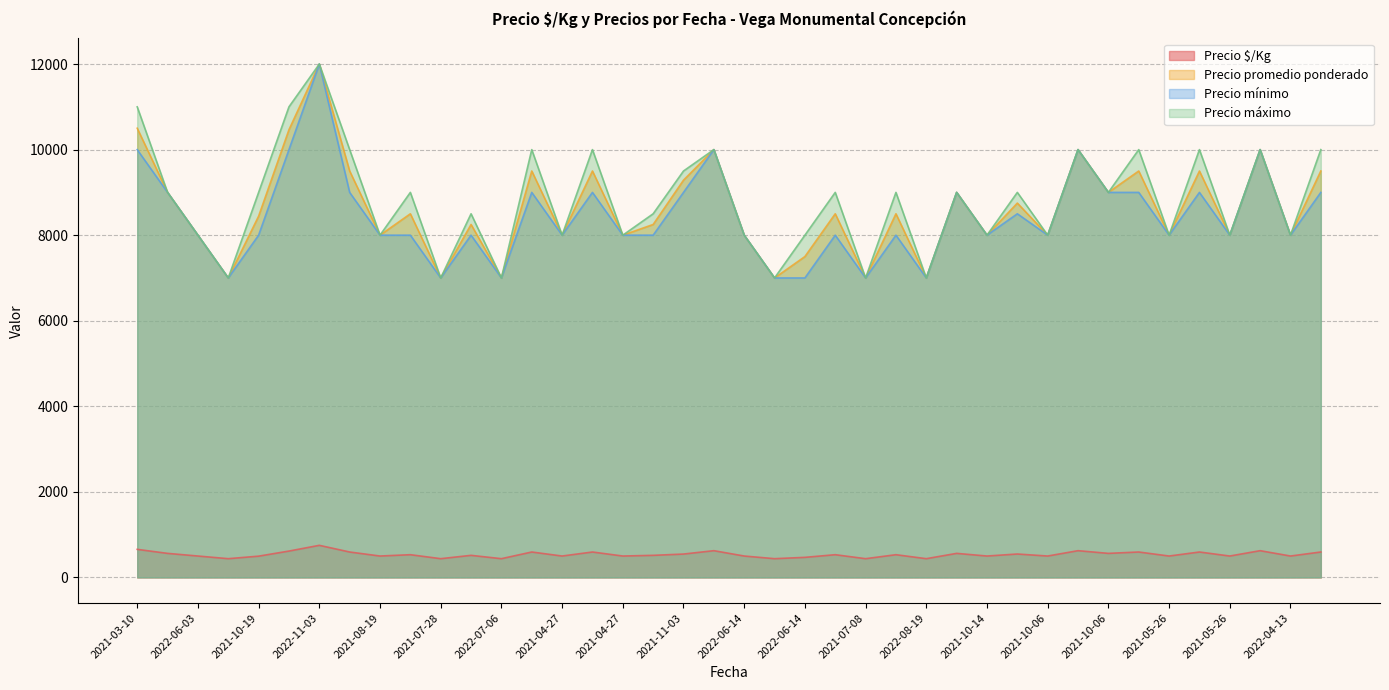

Where is Precio mínimo nearest to the value 9500?

2021-03-10